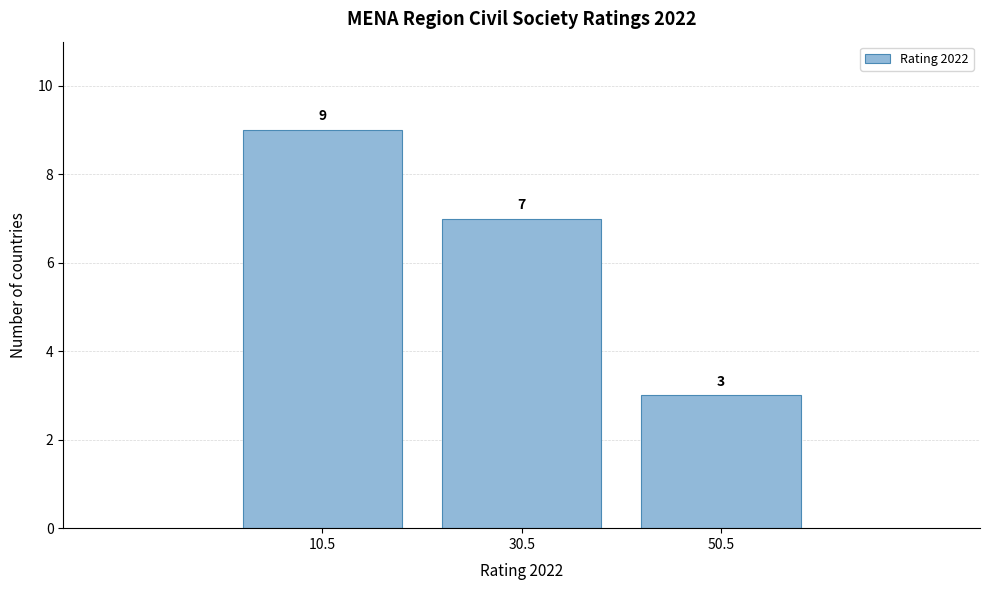

Reading left to right, extract all data points from this chart.

10.5=9	30.5=7	50.5=3